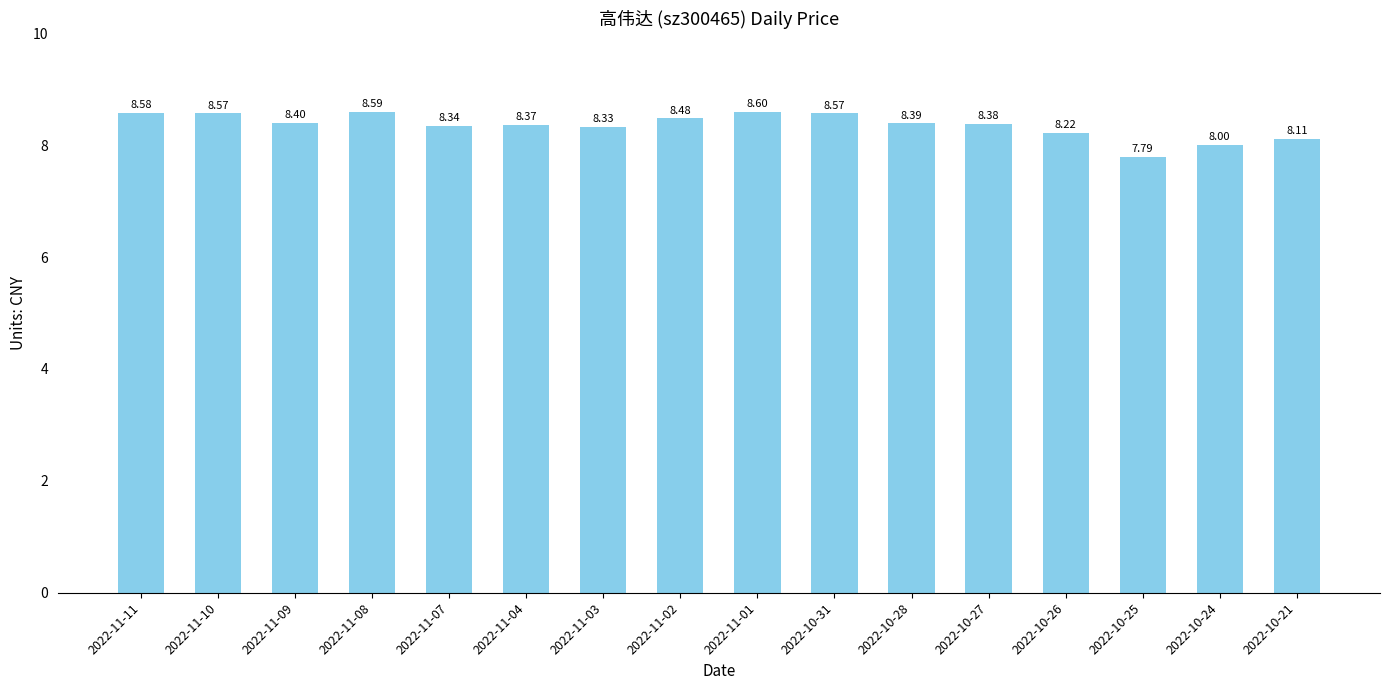

True or false: the data shows 8.2 at 2022-10-26.

True